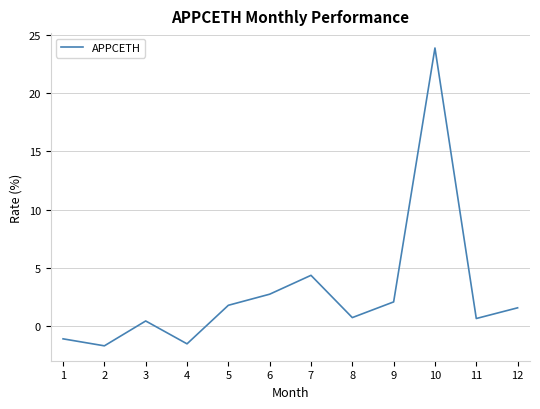

What is the change in value from 6 to 10?

+21.1